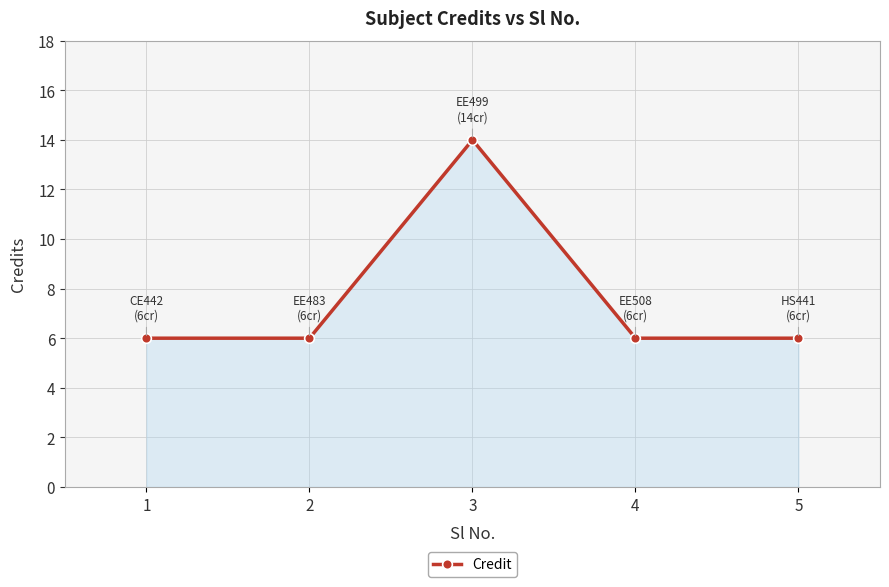

Count the values in the range 6 to 7.

4